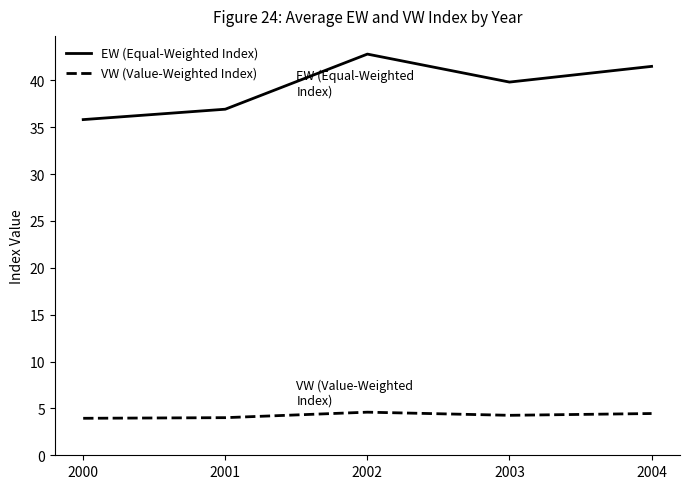

What is the approximate value of VW (Value-Weighted Index) at 2001?

4.0